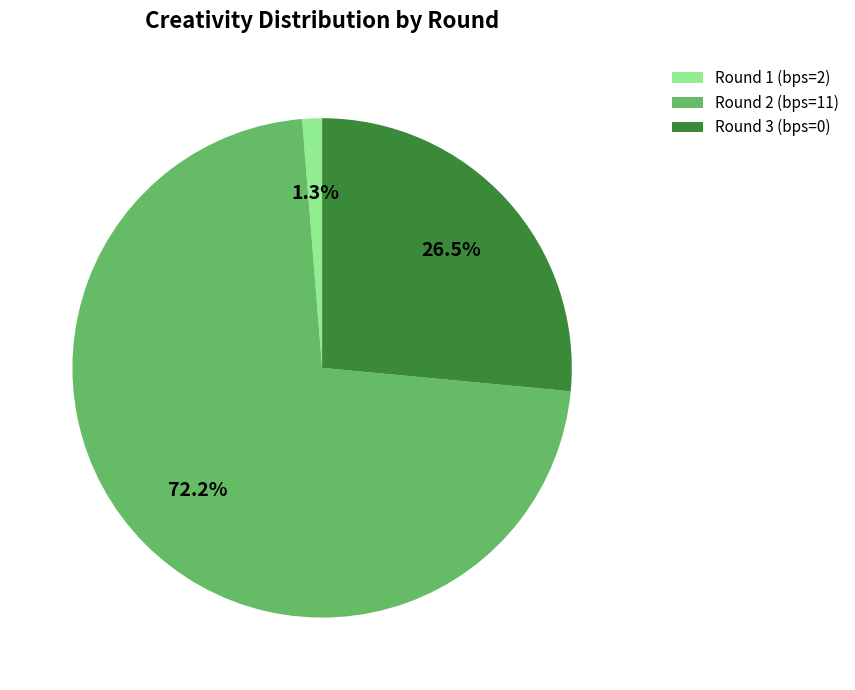

To the nearest percent, what is the difference between the Round 3 (bps=0) and Round 1 (bps=2) slice percentages?

25%